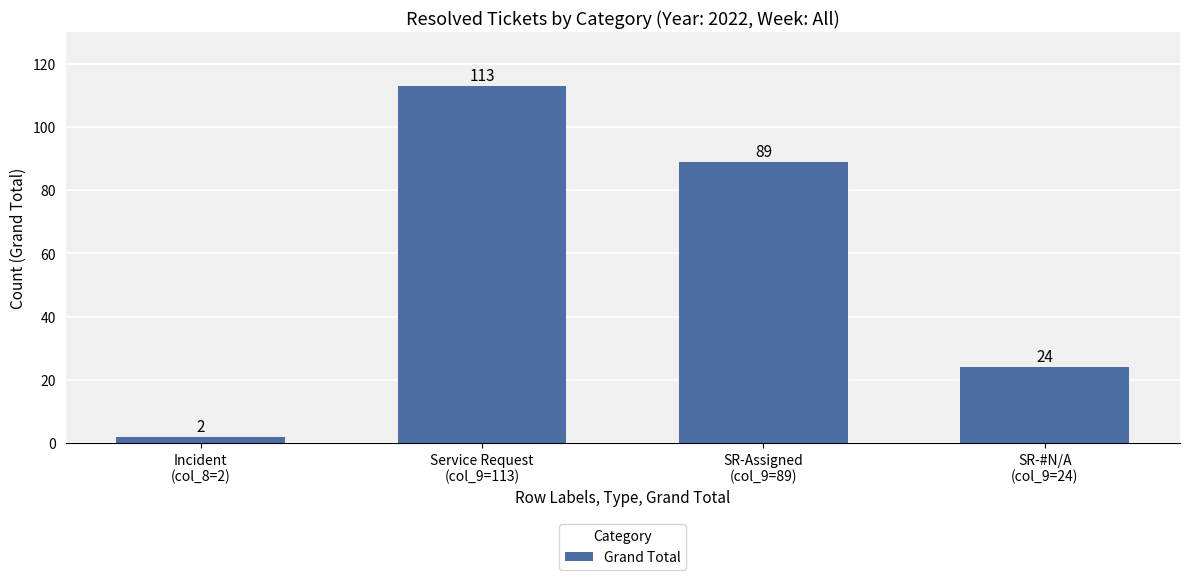

The value at Incident
(col_8=2) is 2. True or false?

True